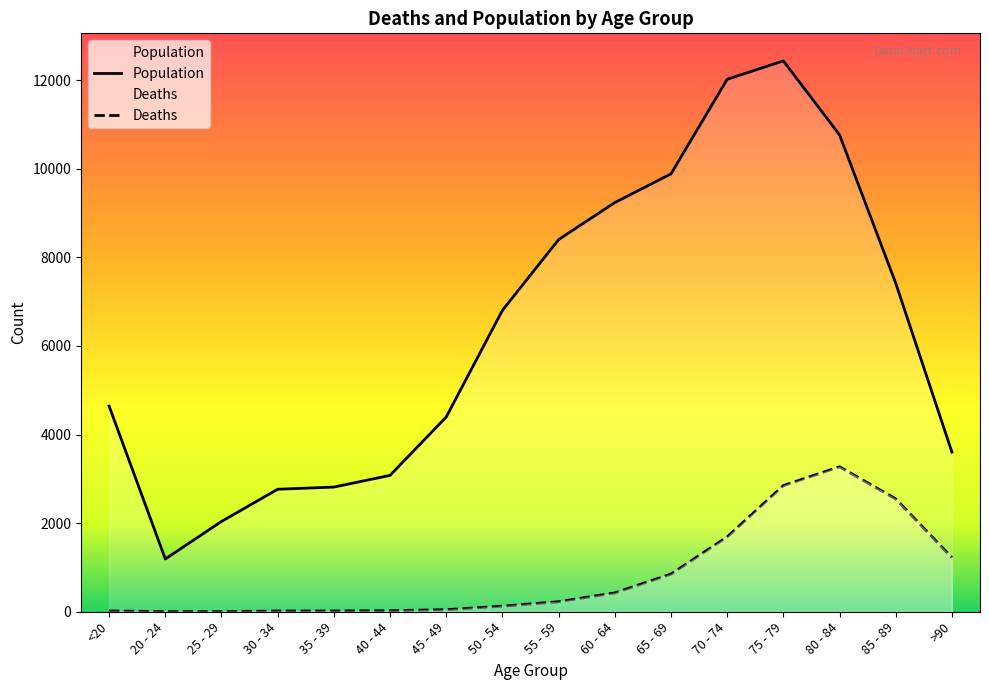

What is the minimum value shown in the chart?

3